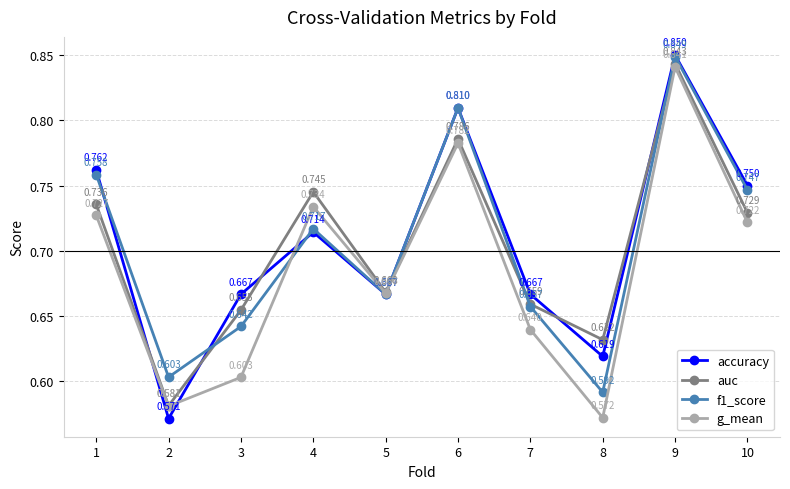

What are all the series names shown in the legend?

accuracy, auc, f1_score, g_mean